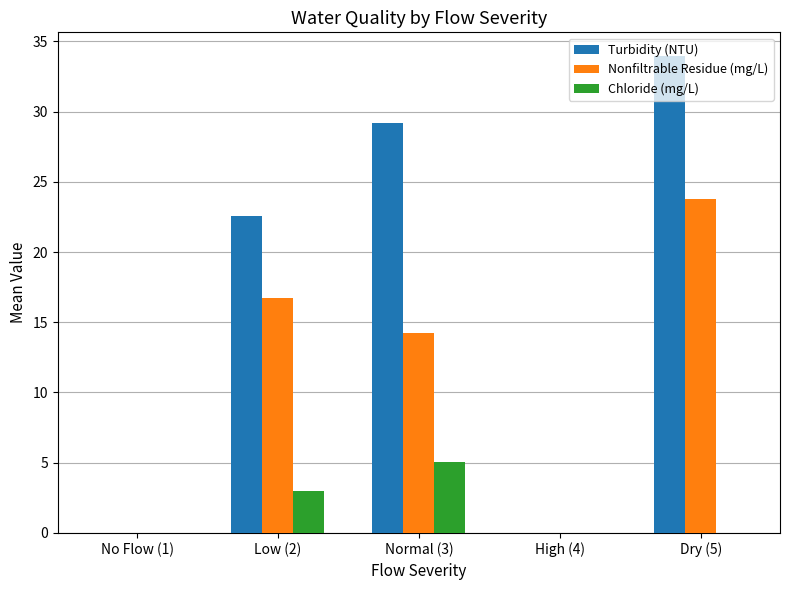

True or false: Nonfiltrable Residue (mg/L) has a value of 23.8 at Dry (5).

True